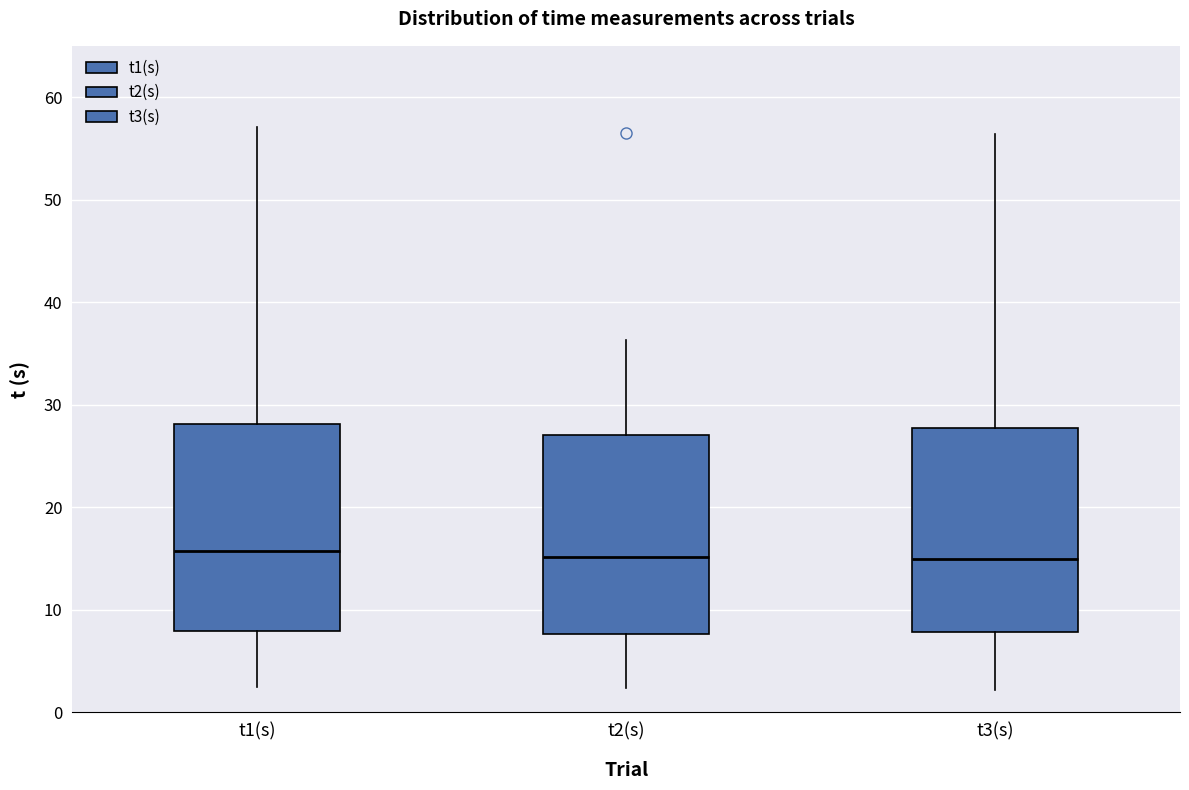

Reading left to right, transcribe this box plot: for each box, give where its median line is, the range the box spans, and where its two whiskers end, as read against the y-axis. The values are not printed on the chart, so give them approximately, as read against the axis.

t1(s): median 16, box 8 to 28, whiskers 2 to 57
t2(s): median 15, box 8 to 27, whiskers 2 to 36
t3(s): median 15, box 8 to 28, whiskers 2 to 56